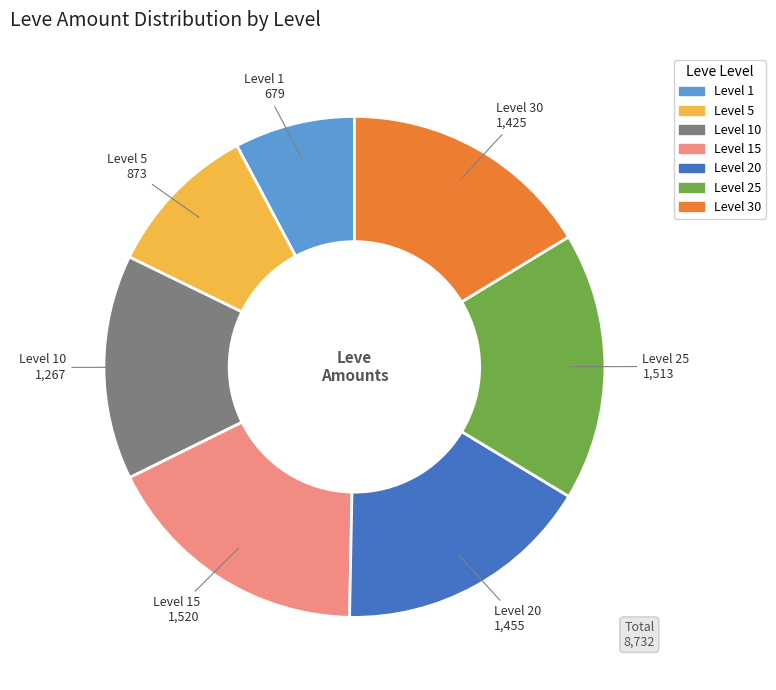

Is there a majority slice in this chart?

No